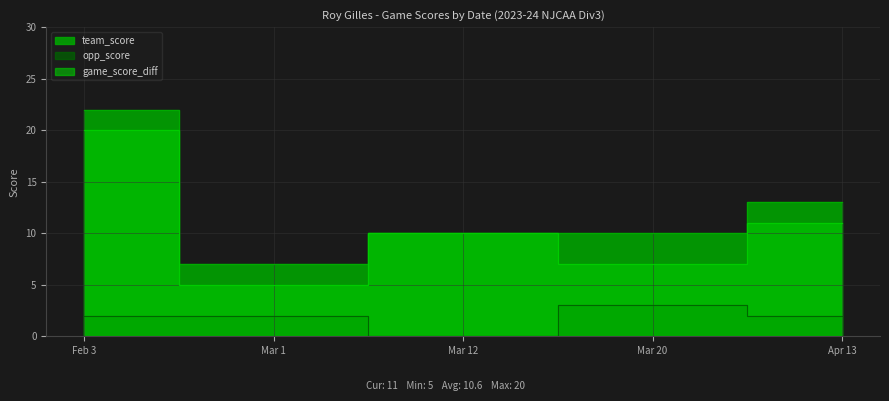

True or false: opp_score has more than 2 interior local peaks.

False